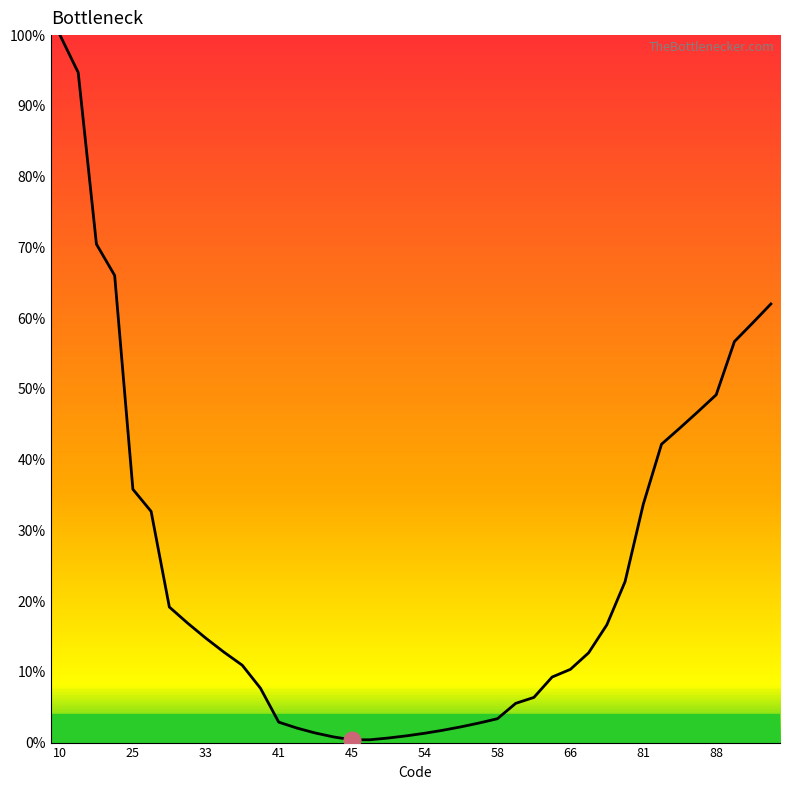

What is the difference between the maximum and minimum values?

99.6